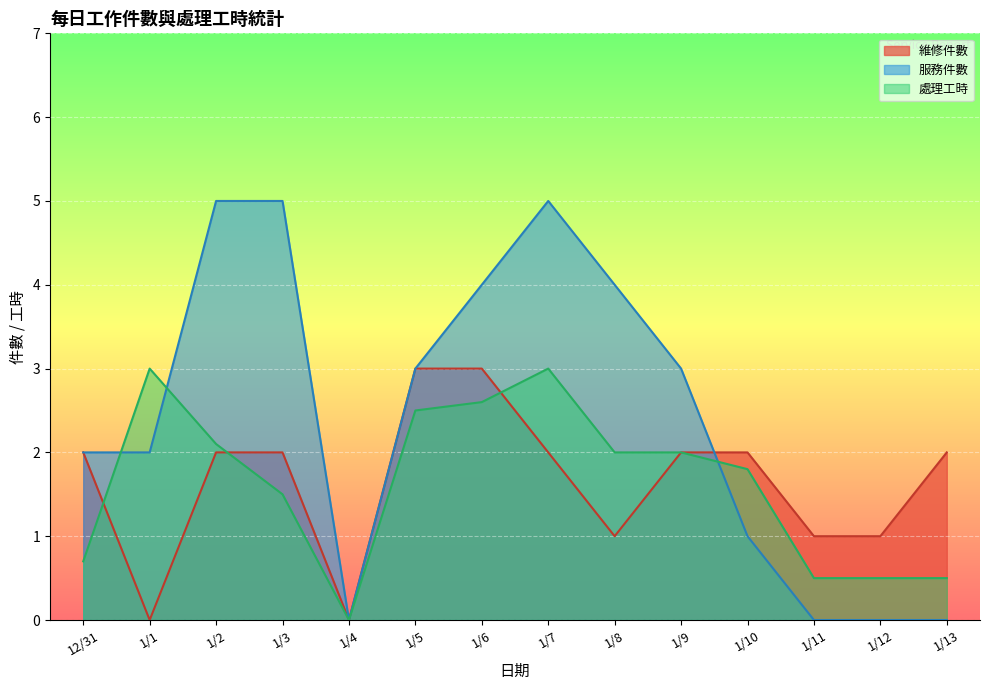

At which label does 維修件數 reach its minimum?

1/1